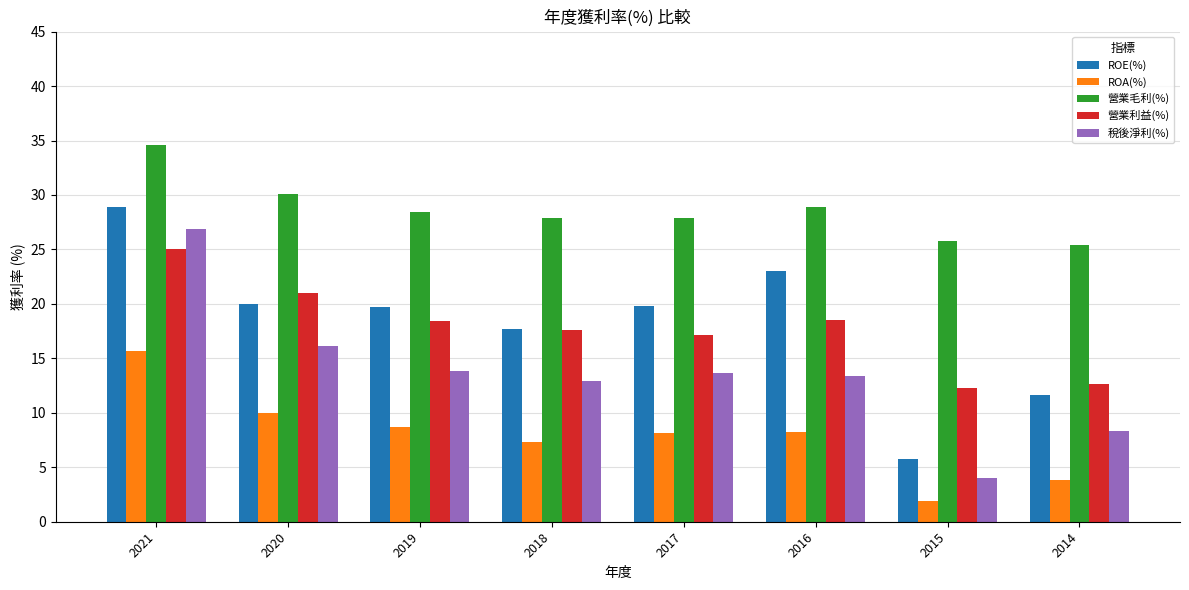

Which series changed the most between 2017 and 2015?

ROE(%)